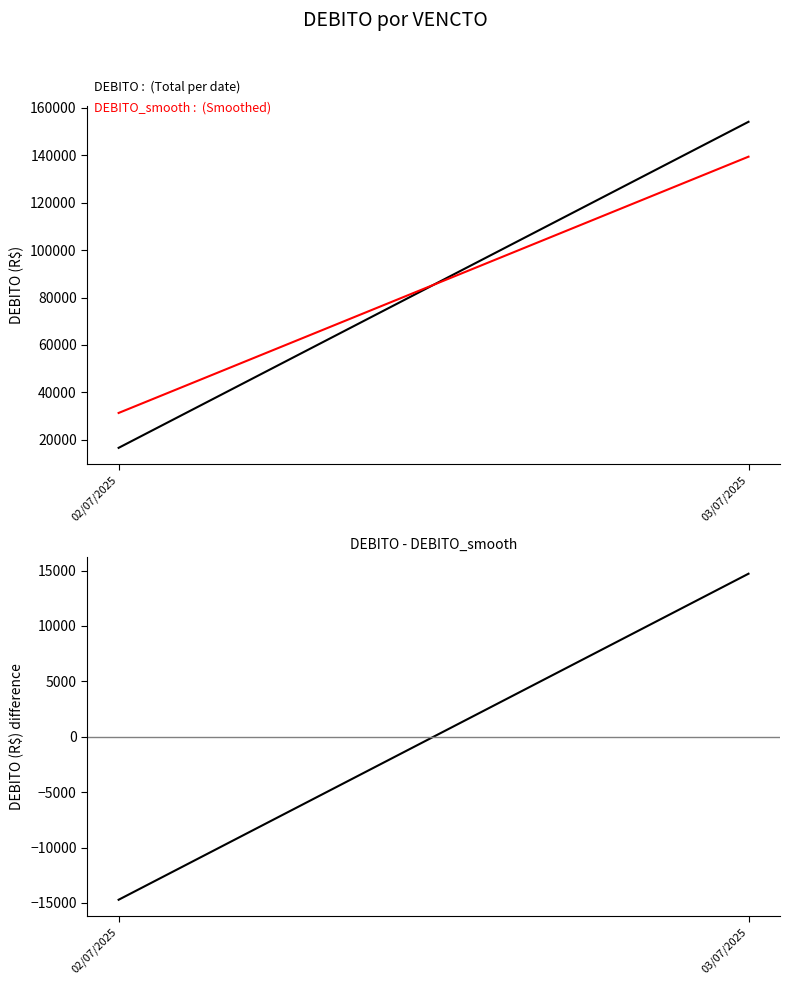

List the labels in order of DEBITO value, largest first.

03/07/2025, 02/07/2025